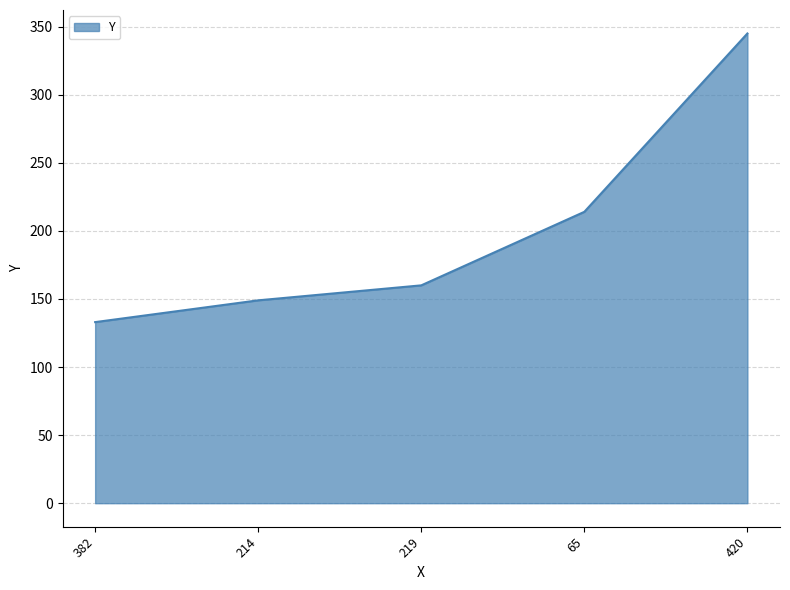

What is the difference between the values at 65 and 219?

54